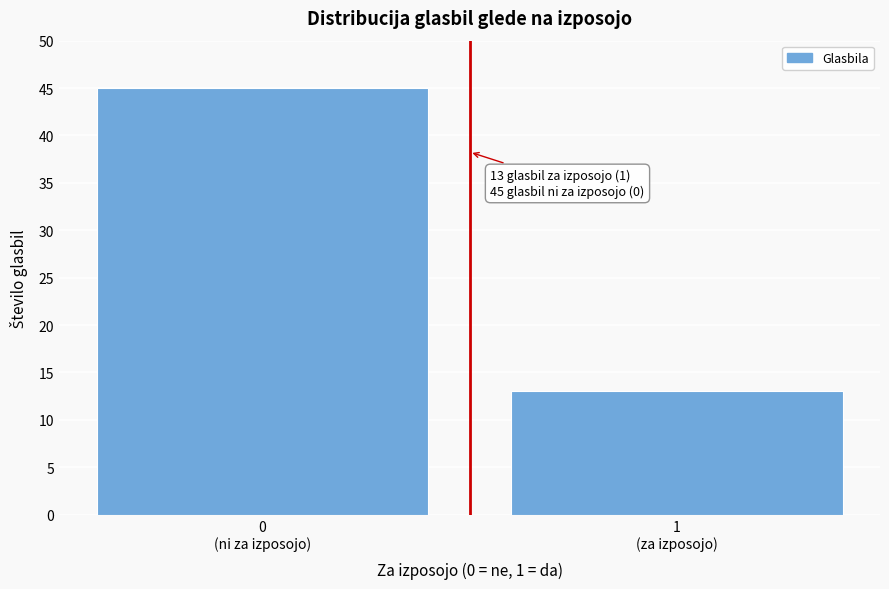

Reading right to left, list all the values displayed in this chart.

13	45